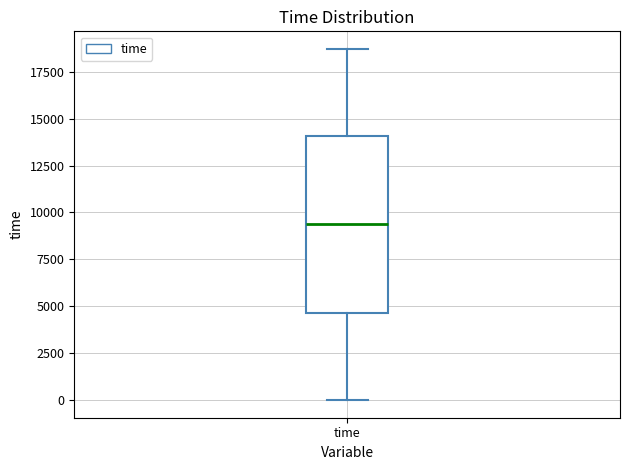

Transcribe this box plot: give where the median line is, the range the box spans, and where the two whiskers end, as read against the y-axis. The values are not printed on the chart, so give them approximately, as read against the axis.

median 9500, box 4500 to 14000, whiskers 0 to 18500